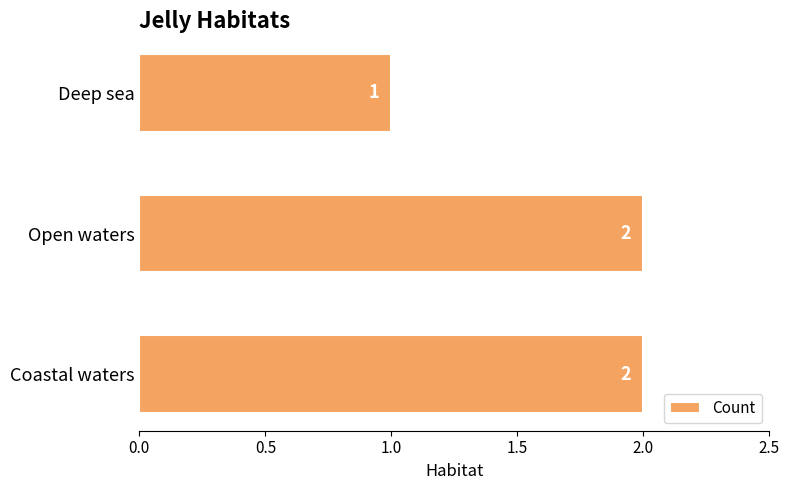

Reading bottom to top, extract all data points from this chart.

2	2	1